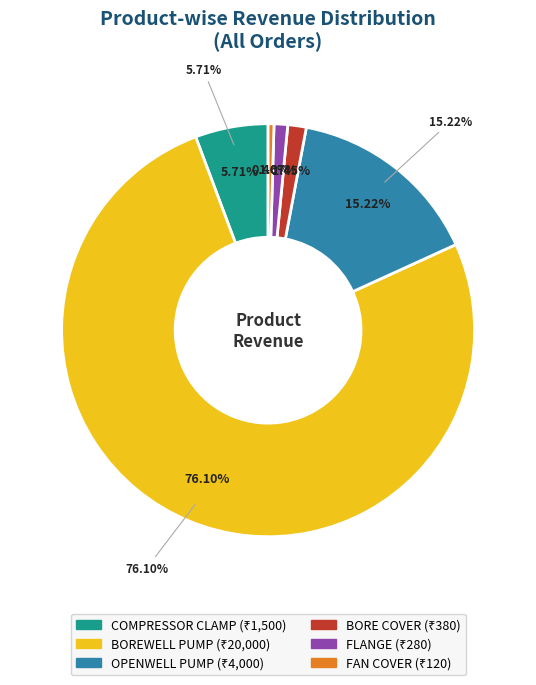

Rank the categories by value from lowest to highest.

FAN COVER, FLANGE, BORE COVER, COMPRESSOR CLAMP, OPENWELL PUMP, BOREWELL PUMP